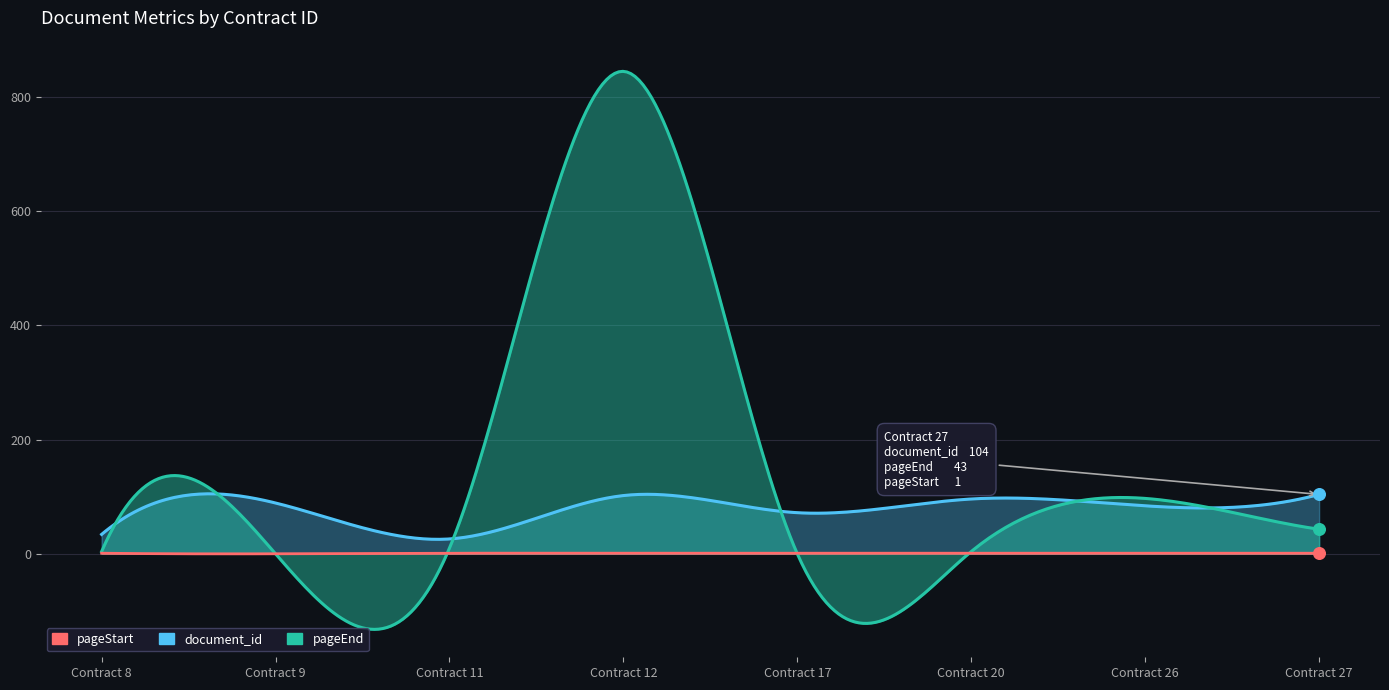

Which series has the largest total across all categories?

pageEnd